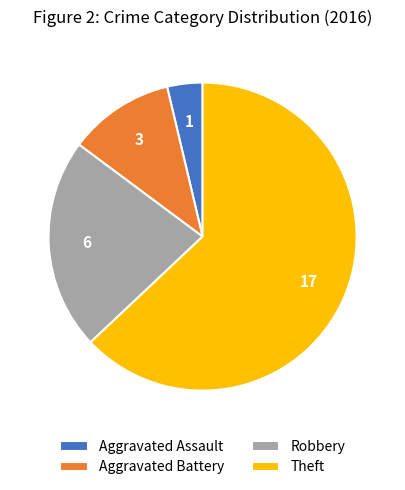

What is the ratio of the value at Robbery to the value at Aggravated Battery?

2.0